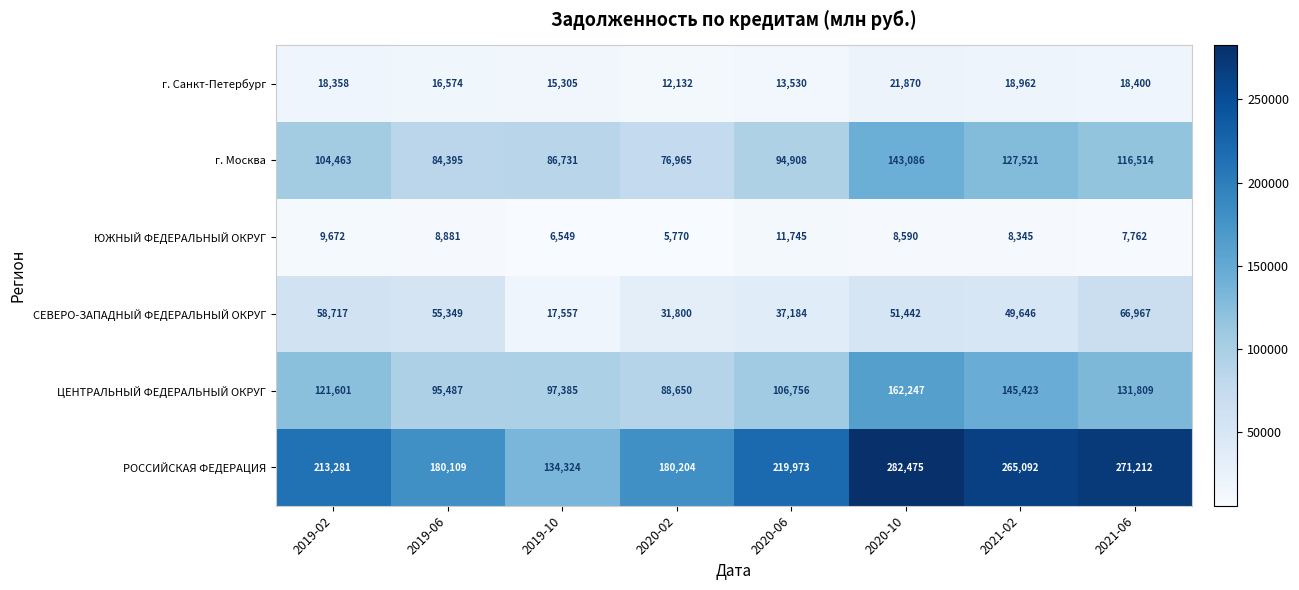

Rank the series at 2019-02 from lowest to highest value.

ЮЖНЫЙ ФЕДЕРАЛЬНЫЙ ОКРУГ, г. Санкт-Петербург, СЕВЕРО-ЗАПАДНЫЙ ФЕДЕРАЛЬНЫЙ ОКРУГ, г. Москва, ЦЕНТРАЛЬНЫЙ ФЕДЕРАЛЬНЫЙ ОКРУГ, РОССИЙСКАЯ ФЕДЕРАЦИЯ